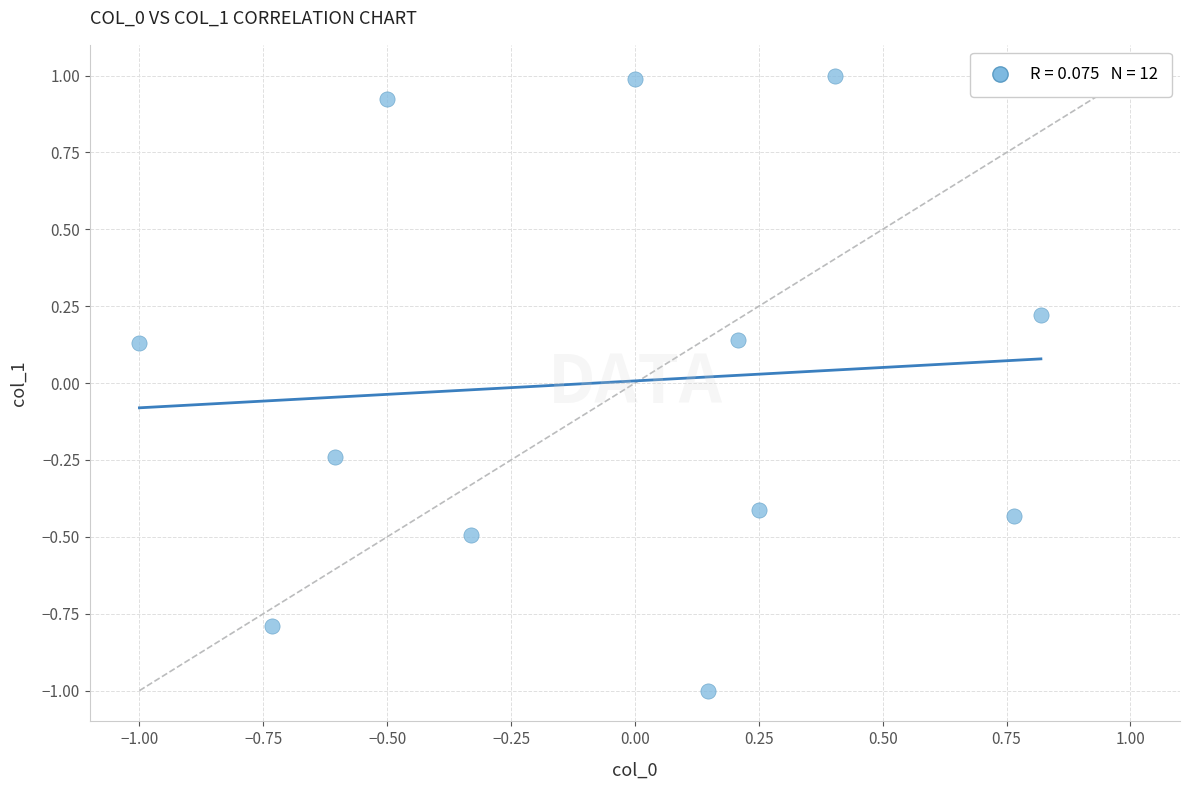

What is the range of Y values (max minus min)?

2.0